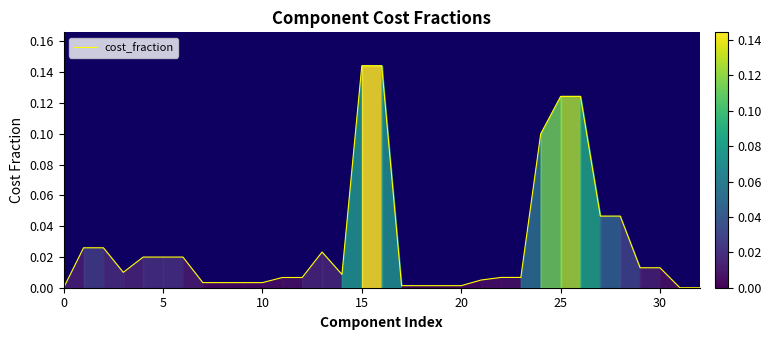

Does the chart have visible grid lines?

No